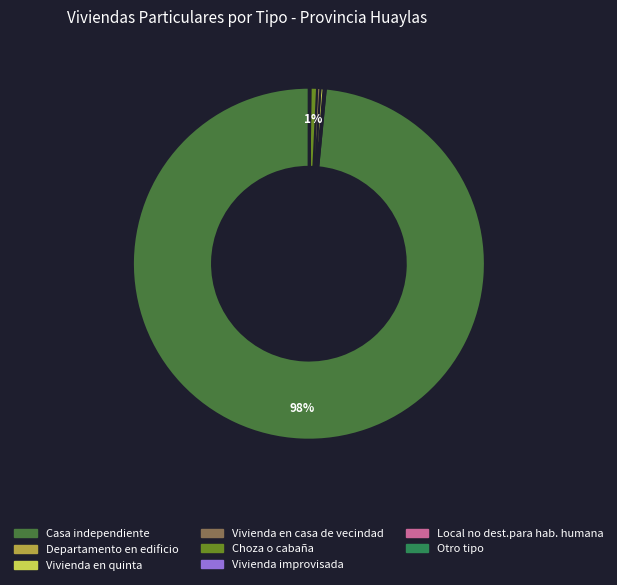

Rank the categories by value from lowest to highest.

Otro tipo, Local no dest.para hab. humana, Vivienda improvisada, Departamento en edificio, Vivienda en quinta, Vivienda en casa de vecindad, Choza o cabaña, Casa independiente